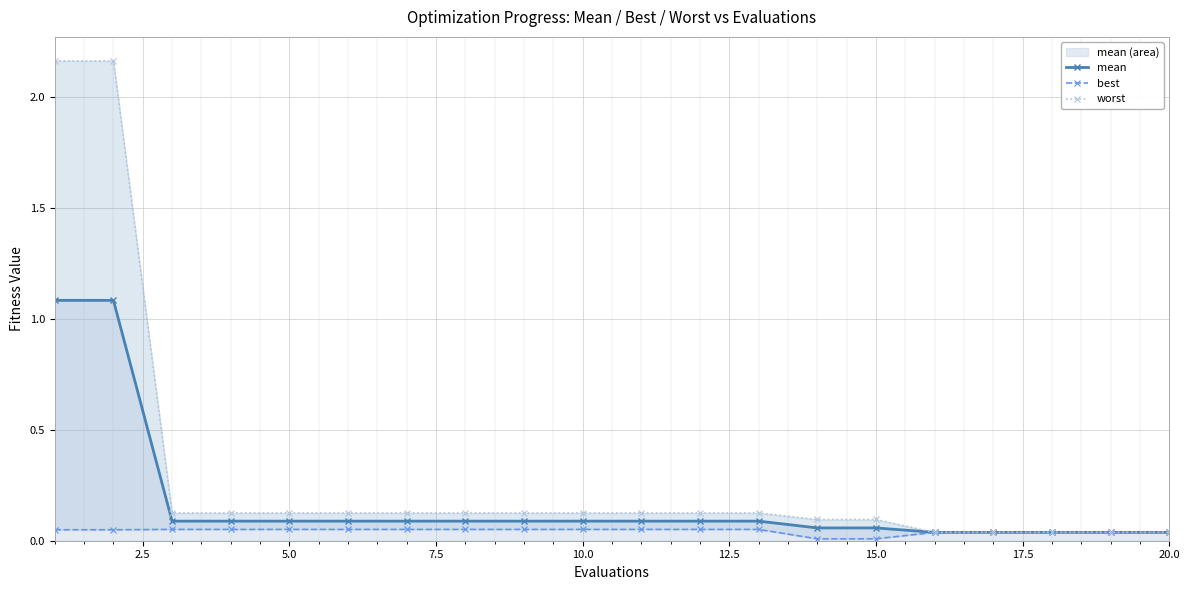

True or false: mean has a value of 0.1 at 10.0.

True